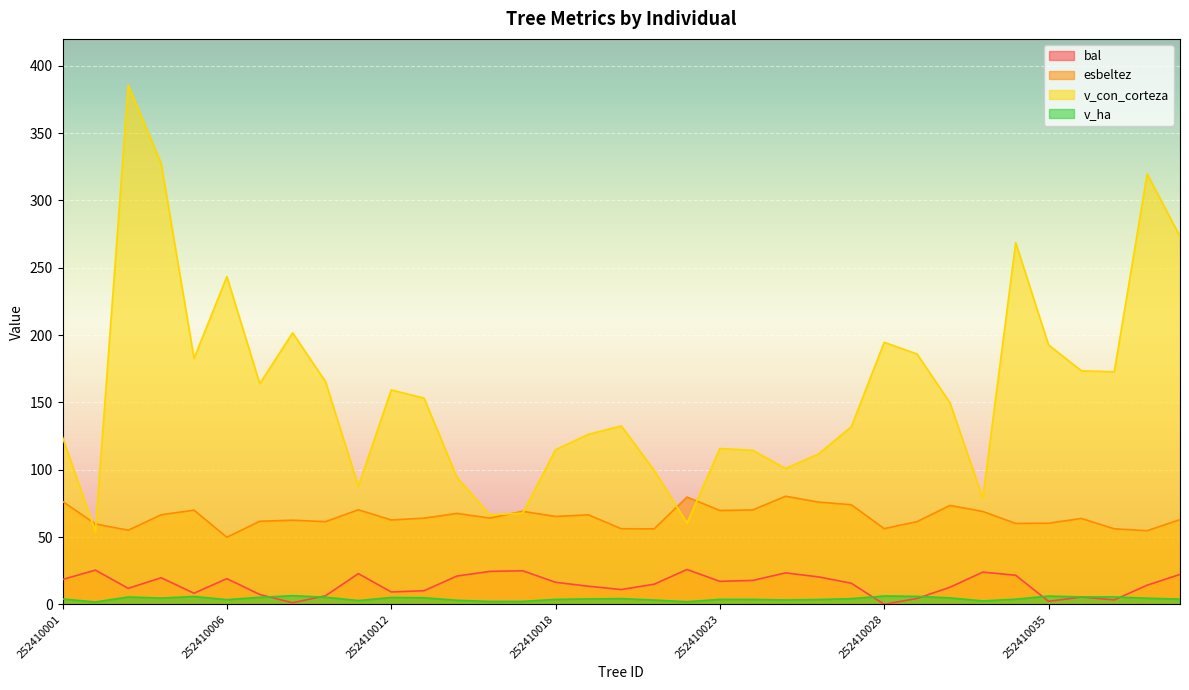

Which series ends up on top after the final intersection of v_ha and bal?

bal